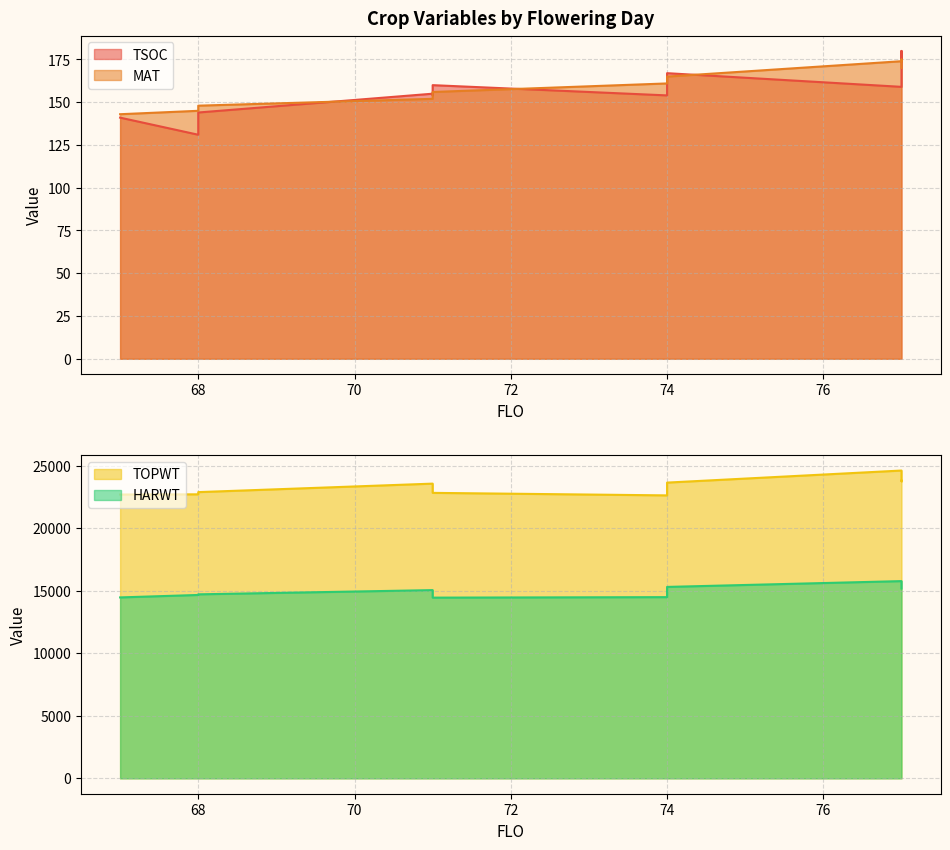

Which has a higher value, 77 or 71?

77